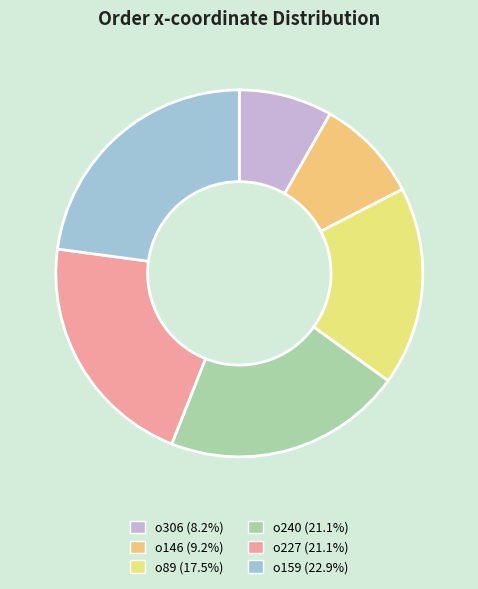

Is it true that o89 is 18% of the pie?

True